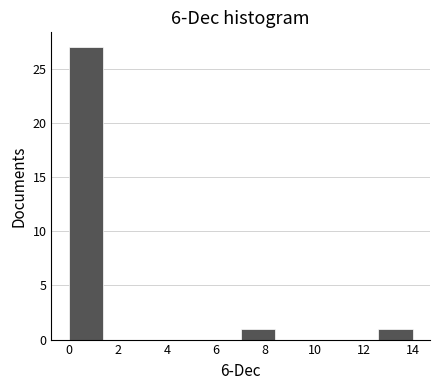

Reading left to right, list every bar in this chart as the range it spans on the x-axis followed by its height. The values are not printed on the chart, so give them approximately, as read against the axis.

0.0 to 1.4: 27
1.4 to 2.8: 0
2.8 to 4.2: 0
4.2 to 5.6: 0
5.6 to 7.0: 0
7.0 to 8.4: 1
8.4 to 9.8: 0
9.8 to 11.2: 0
11.2 to 12.6: 0
12.6 to 14.0: 1